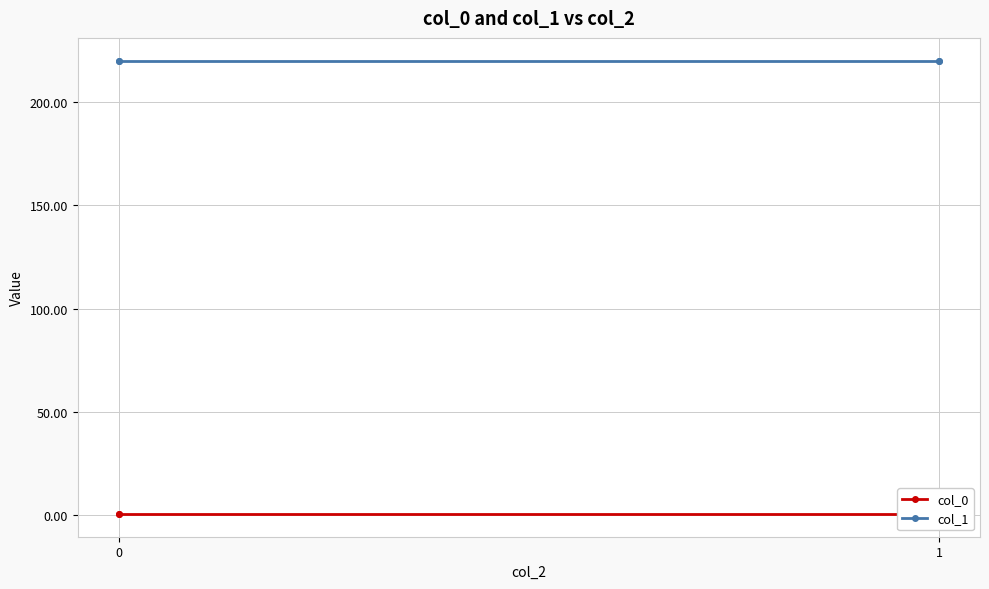

What are all the series names shown in the legend?

col_0, col_1